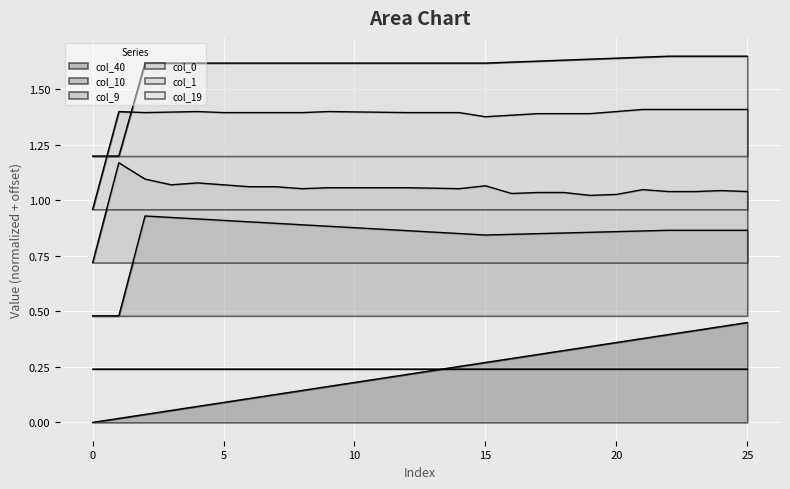

Is it true that col_1 equals 1.4 at 1?

True